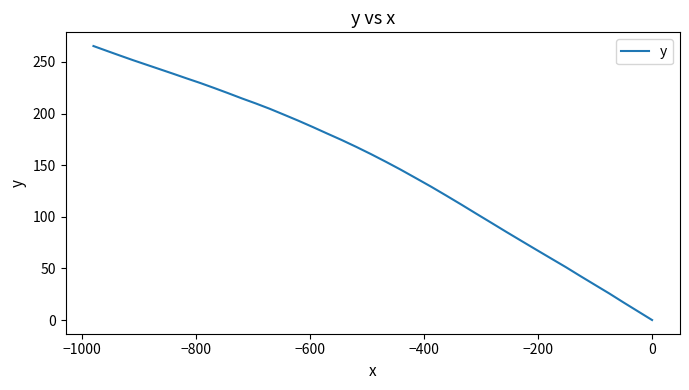

Does the chart display data point markers on the line(s)?

No